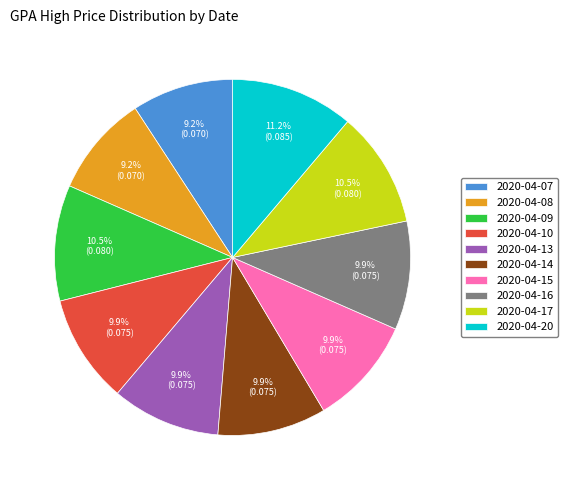

Which slice is the largest?

2020-04-20